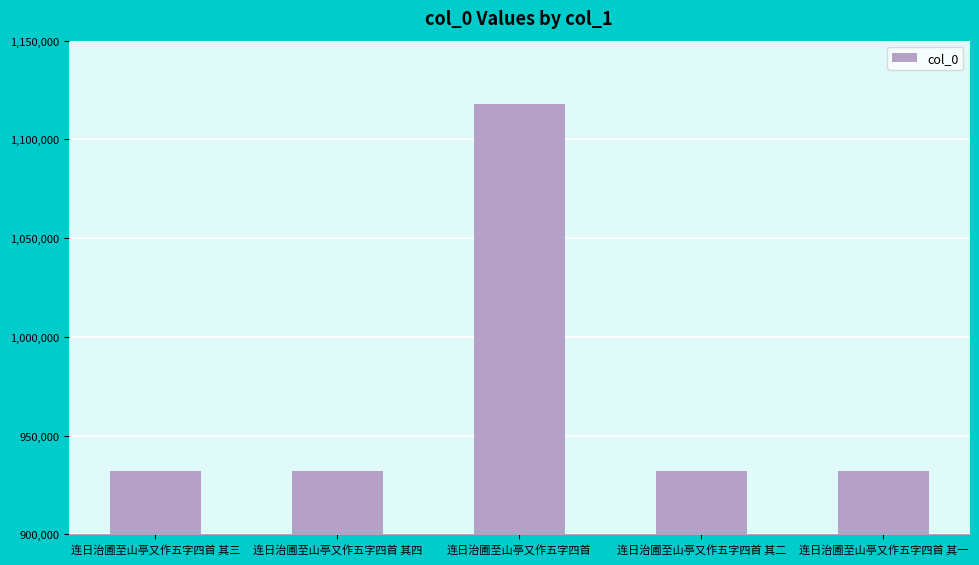

At which category does the chart reach its peak across all series?

连日治圃至山亭又作五字四首